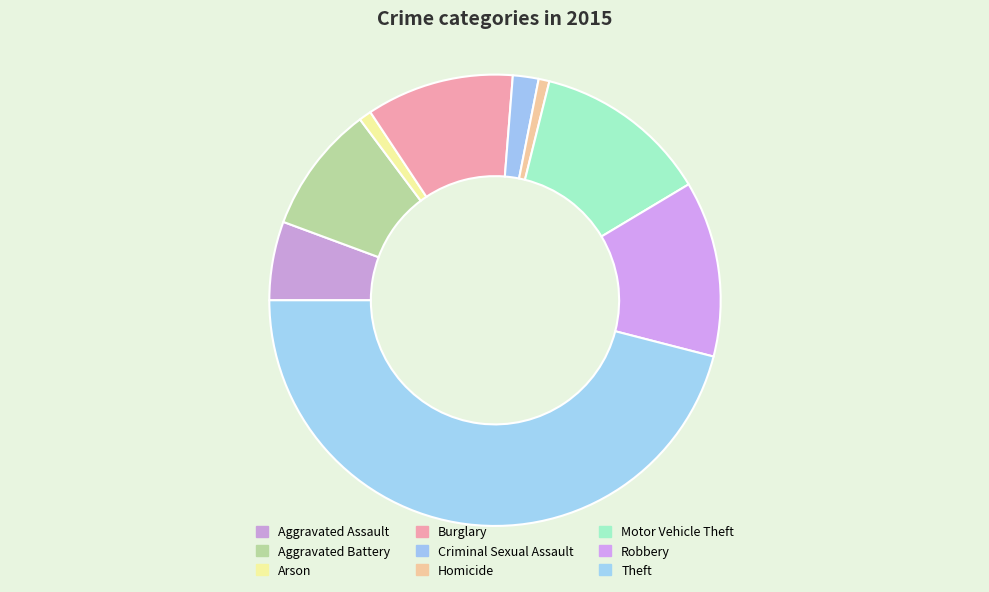

How many slices are in this pie chart?

9